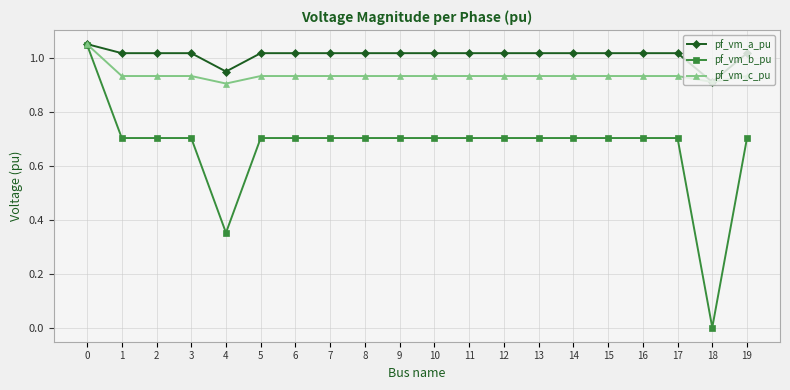

Rank the series by their average value, from highest to lowest.

pf_vm_a_pu, pf_vm_c_pu, pf_vm_b_pu